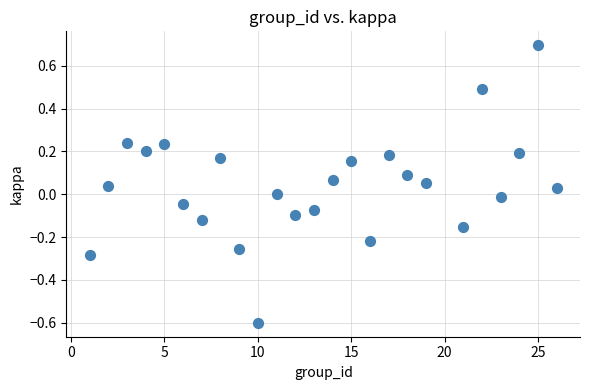

What is the range of Y values (max minus min)?

1.3